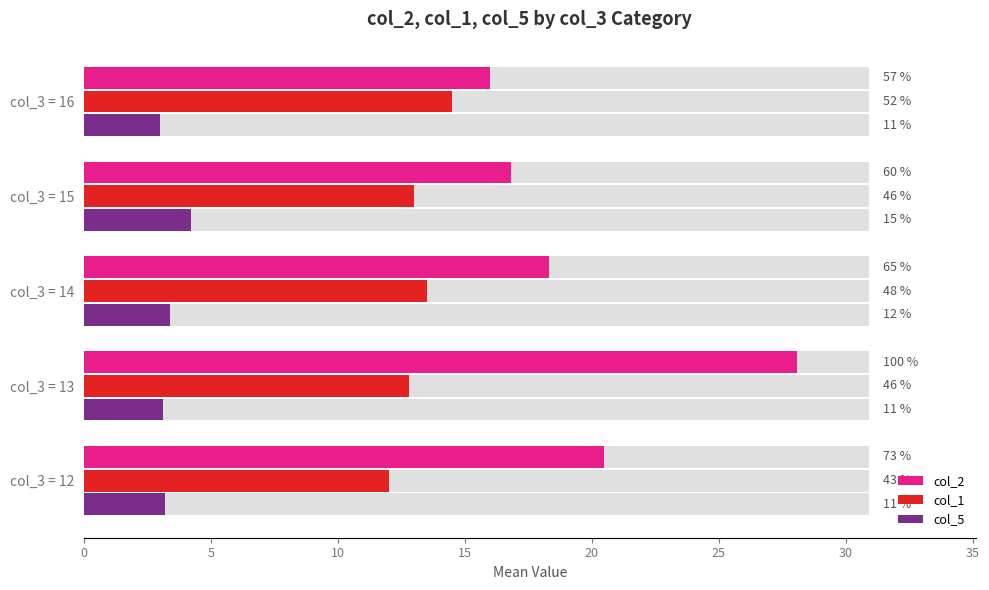

What is the value of the col_5 bar at the 2nd from the left?

3.1